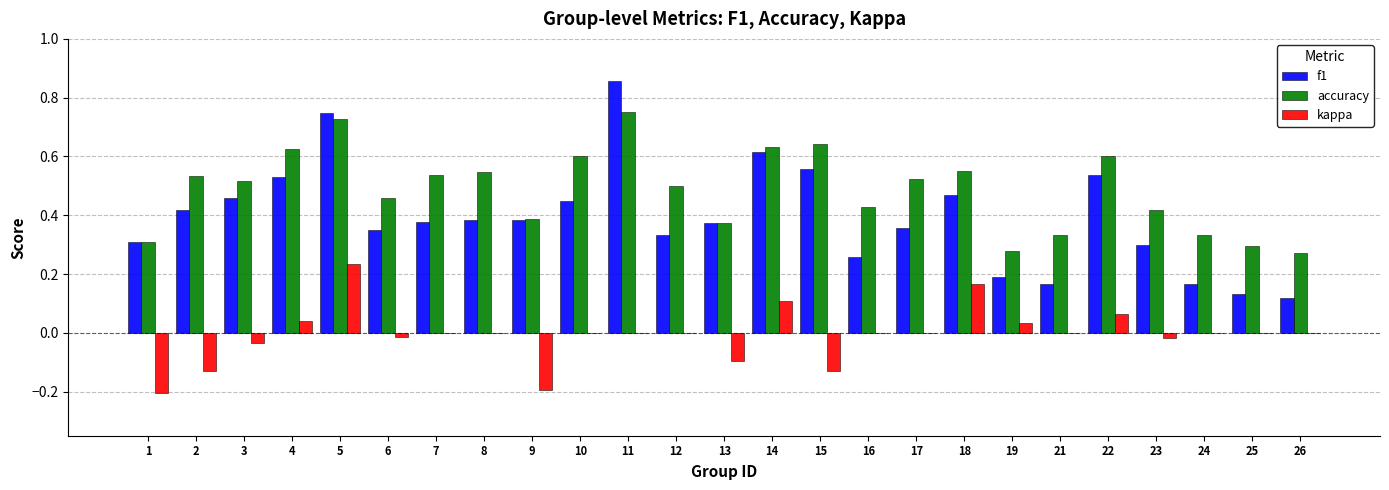

Which series has the largest total across all categories?

accuracy